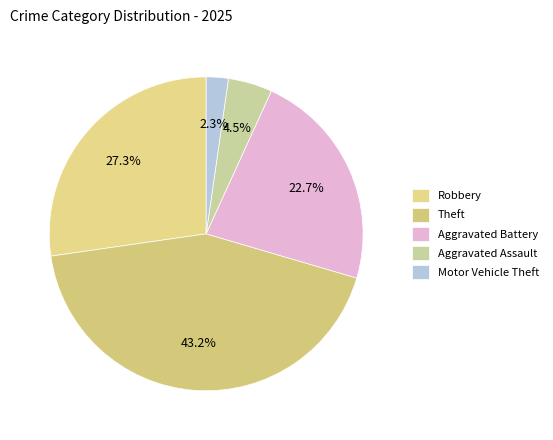

How many segments does this pie chart have?

5